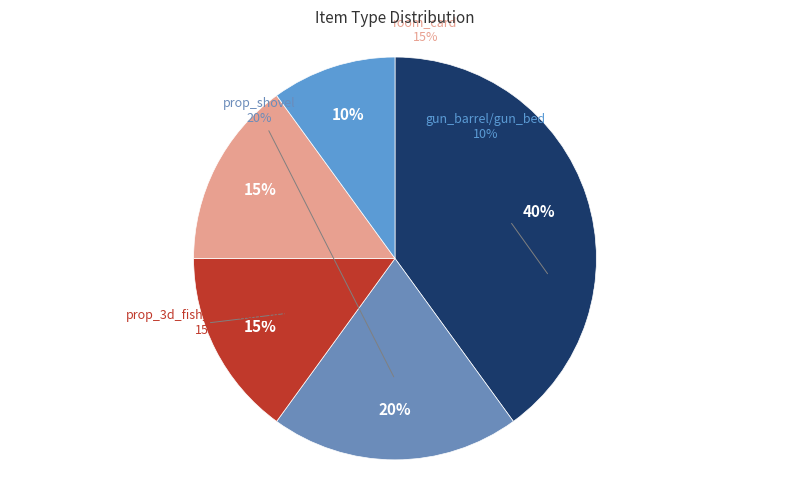

To the nearest percent, what is the average slice percentage?

20%